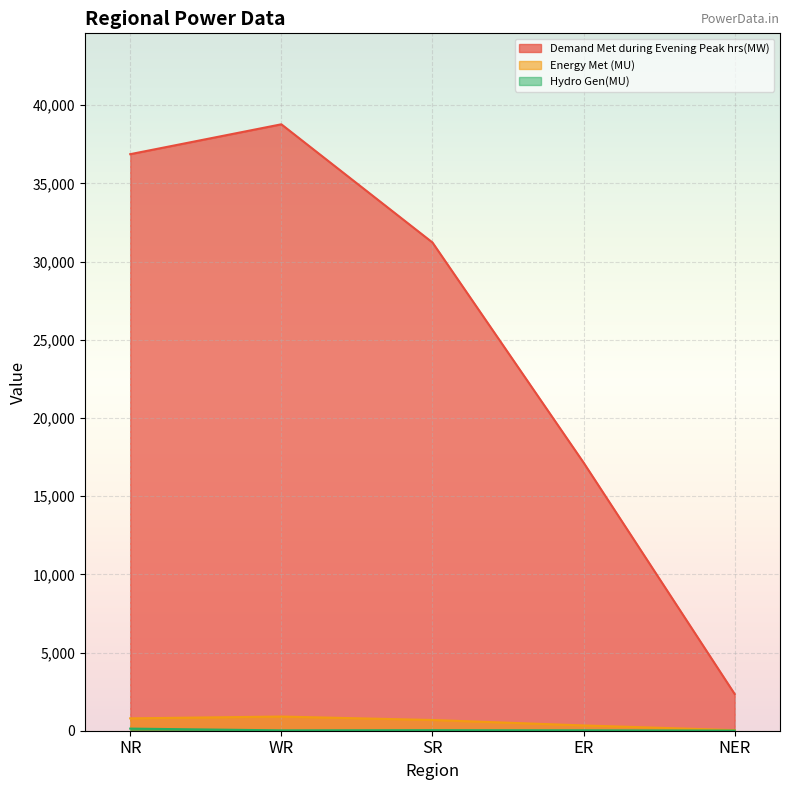

True or false: Demand Met during Evening Peak hrs(MW) has a value of 31217 at SR.

True